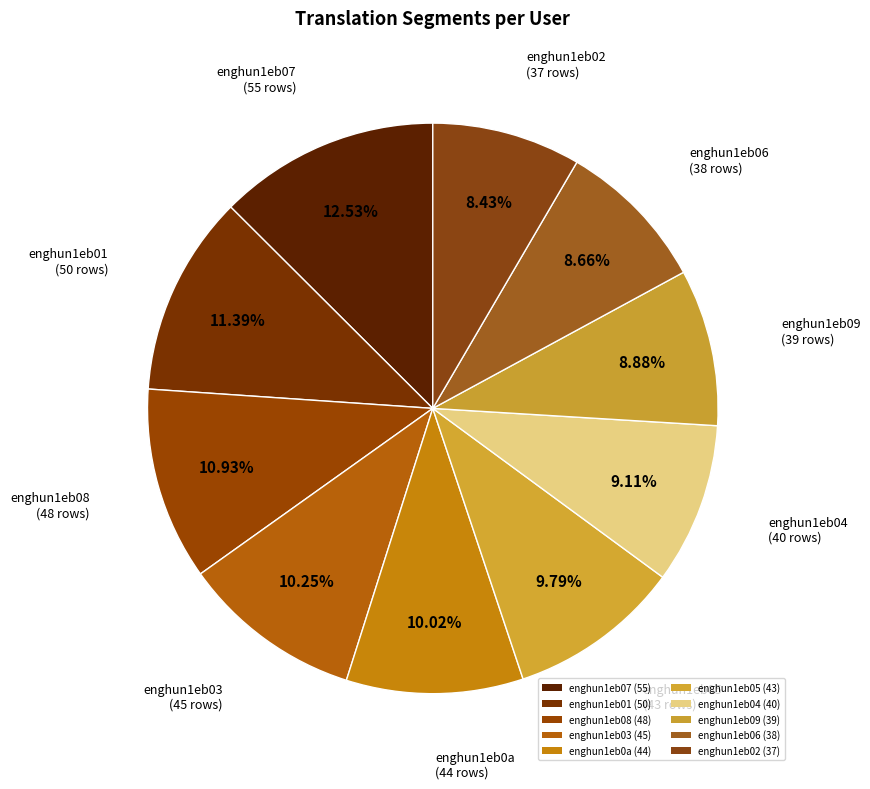

How many slices are in this pie chart?

10